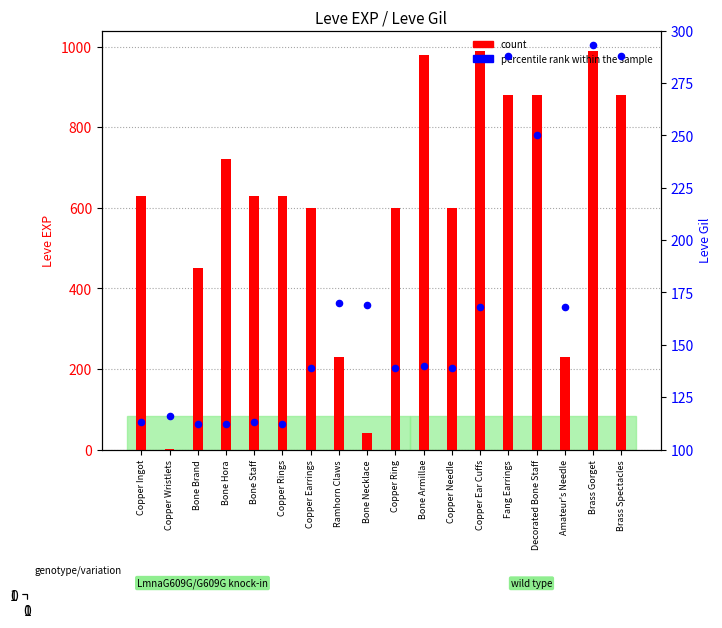

What are all the series names shown in the legend?

count, percentile rank within the sample